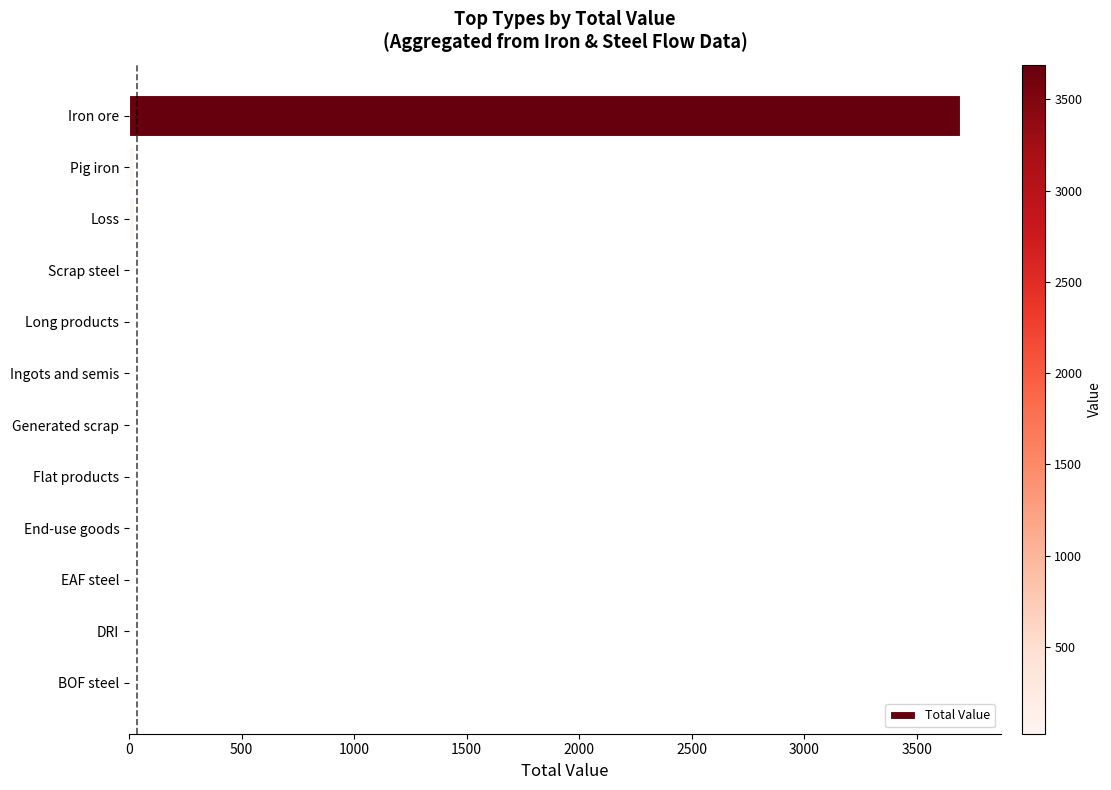

How many data points are above 0?

3